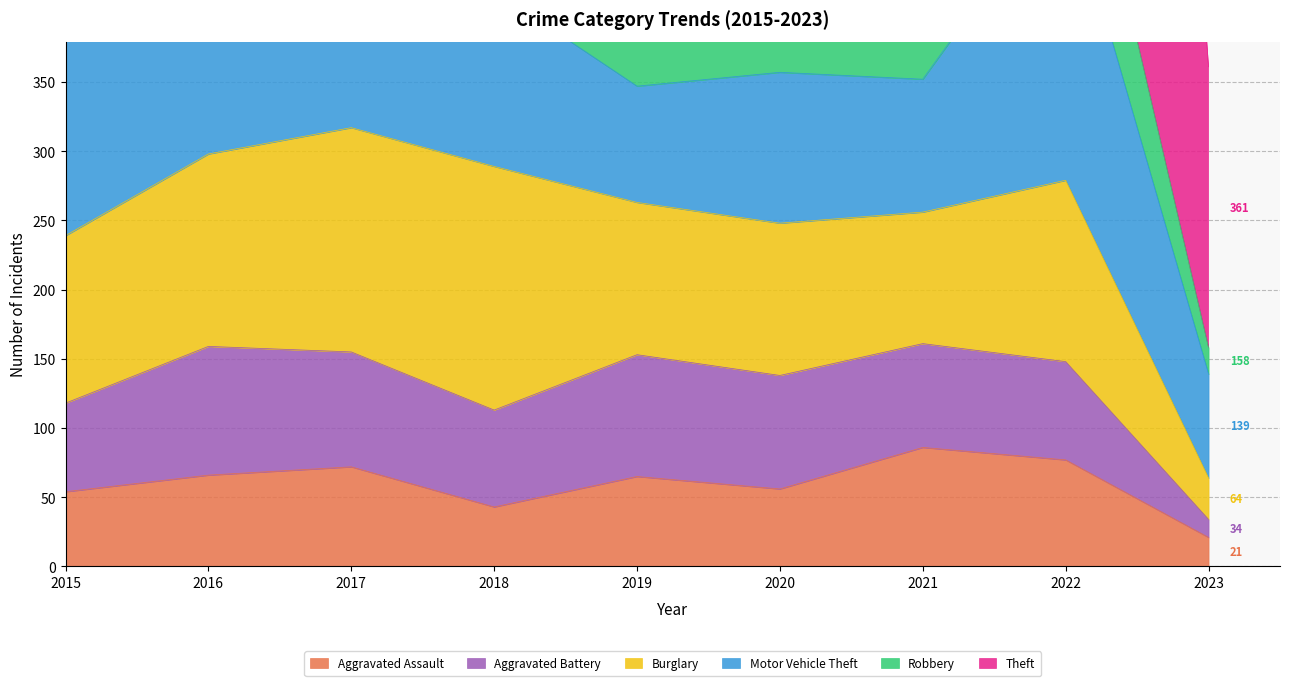

Reading left to right, extract all data points from this chart.

Aggravated Assault: 2015=54	2016=66	2017=72	2018=43	2019=65	2020=56	2021=86	2022=77	2023=21
Aggravated Battery: 2015=64	2016=93	2017=83	2018=70	2019=88	2020=82	2021=75	2022=71	2023=13
Burglary: 2015=121	2016=139	2017=162	2018=176	2019=110	2020=110	2021=95	2022=131	2023=30
Motor Vehicle Theft: 2015=152	2016=110	2017=104	2018=127	2019=84	2020=109	2021=96	2022=216	2023=75
Robbery: 2015=117	2016=145	2017=105	2018=107	2019=75	2020=102	2021=105	2022=107	2023=19
Theft: 2015=874	2016=999	2017=979	2018=977	2019=914	2020=783	2021=791	2022=1222	2023=203